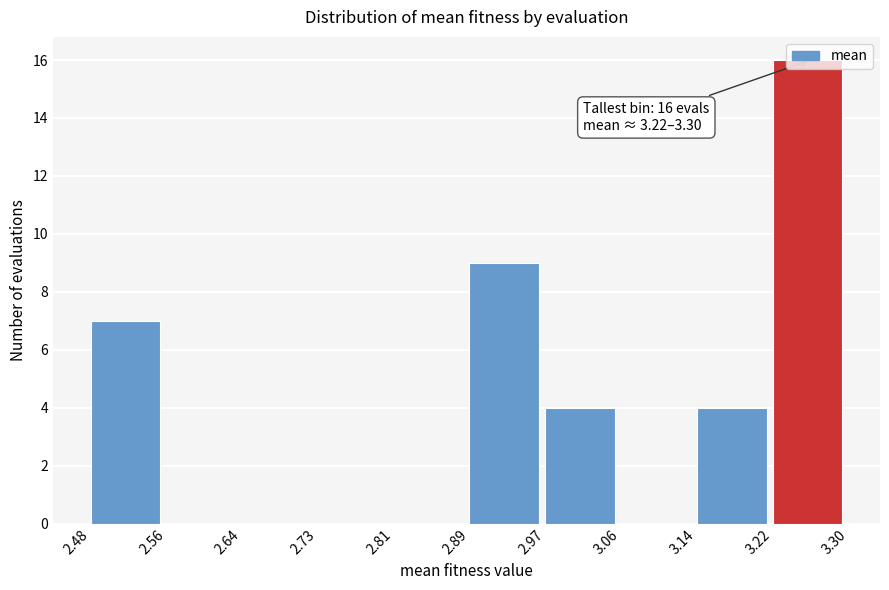

Which range on the x-axis has the tallest bar?

3.22 to 3.30